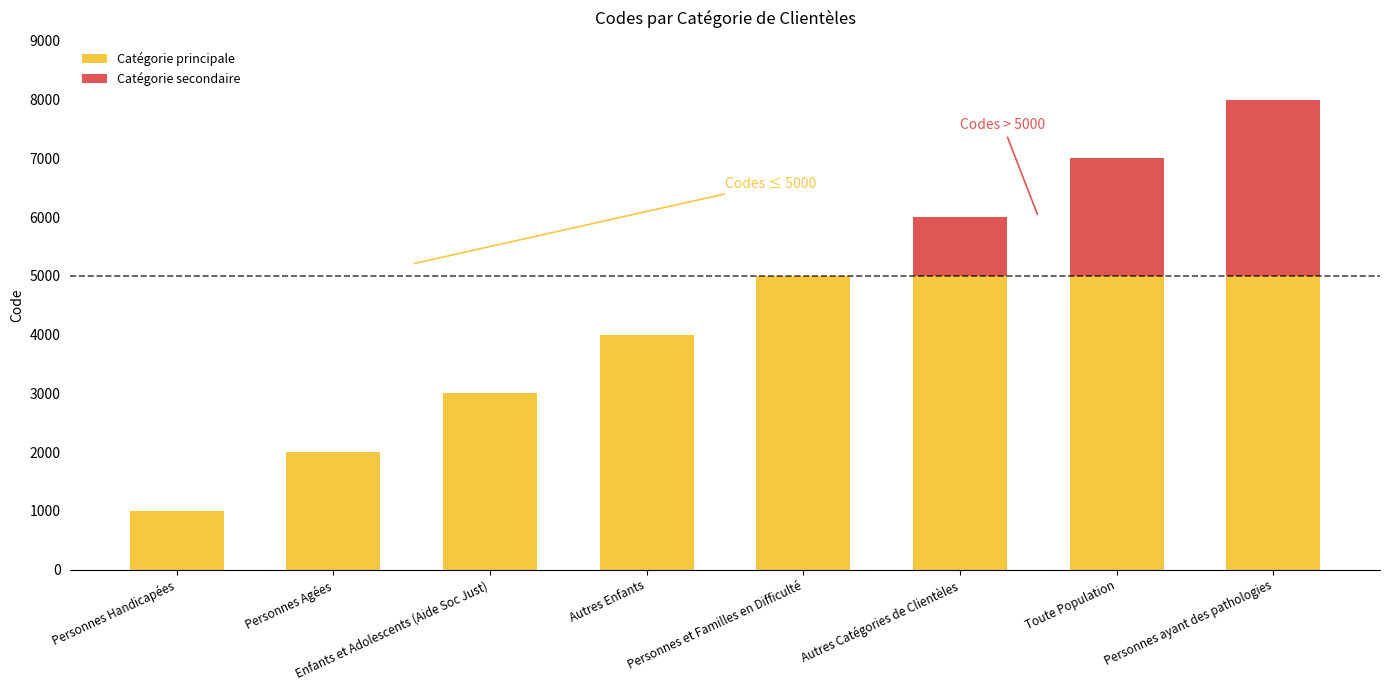

Where is Catégorie principale nearest to the value 3000?

Enfants et Adolescents (Aide Soc Just)